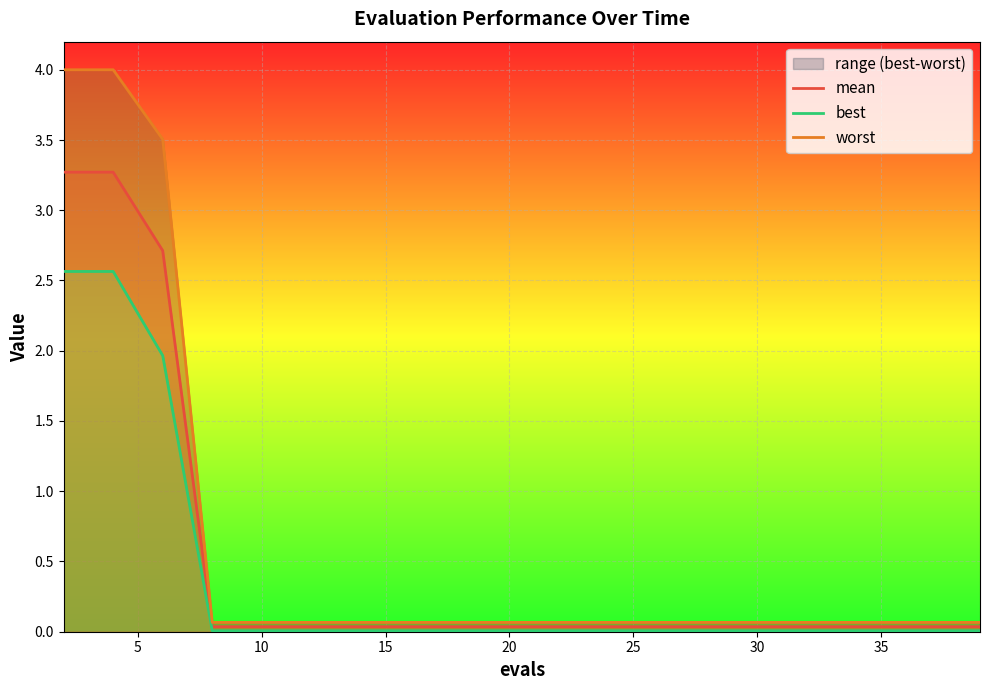

The value of mean at 35 is 0.0. True or false?

True